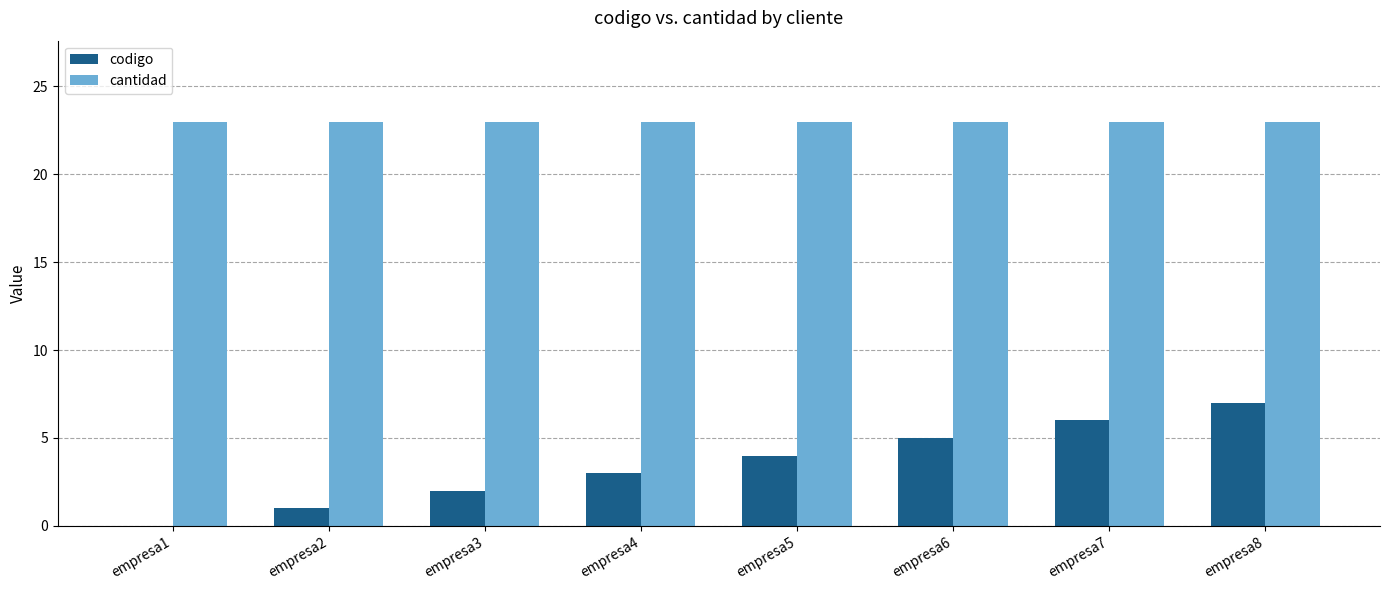

Are the bars grouped side by side (vs. stacked)?

Yes